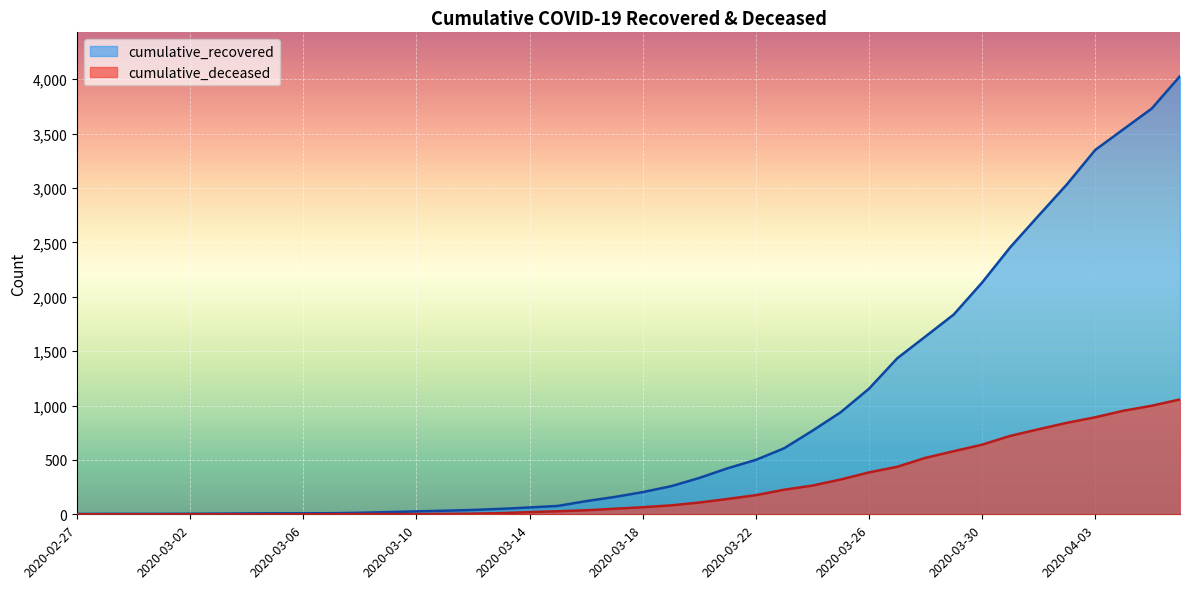

How many distinct data groups are displayed?

2